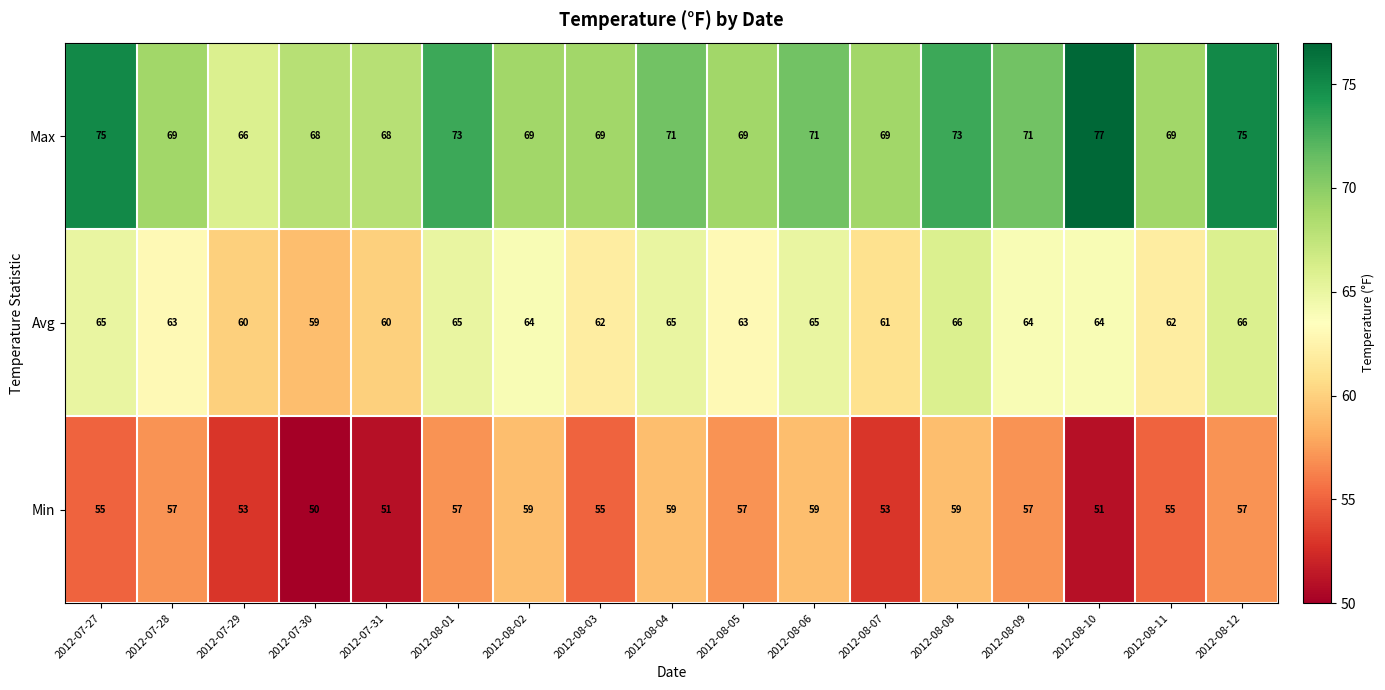

What is the sum of all Avg values?

1074